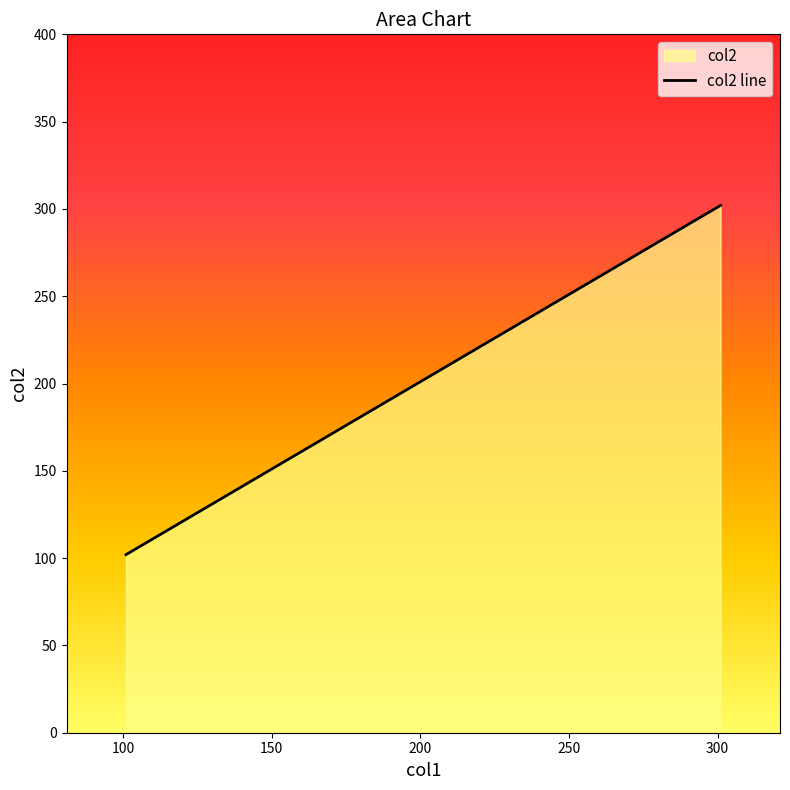

How many categories are shown in the chart?

3